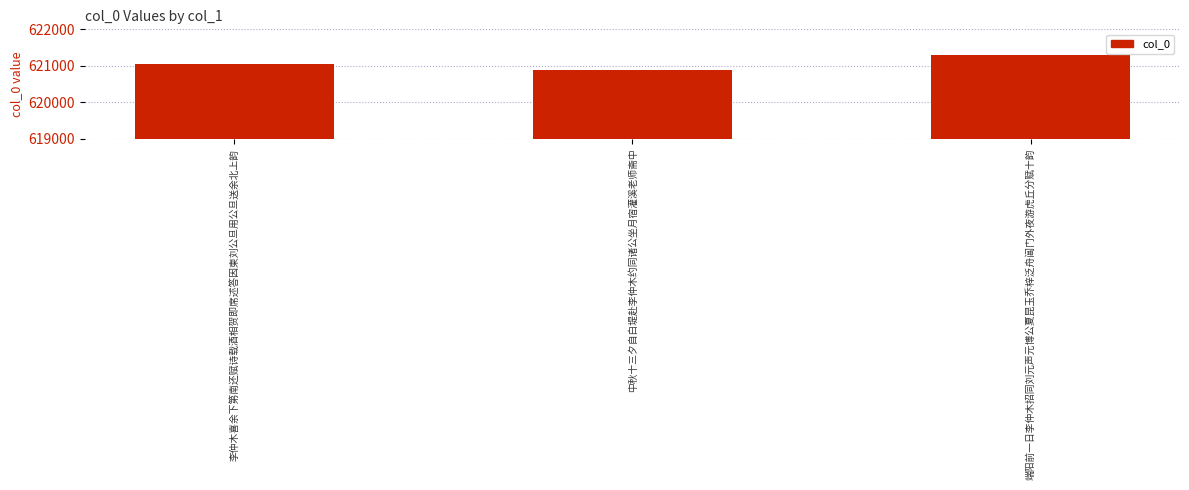

The chart shows a value of 621049 at 李仲木喜余下第南还赋诗载酒相贺即席述答因柬刘公旦用公旦送余北上韵. True or false?

True